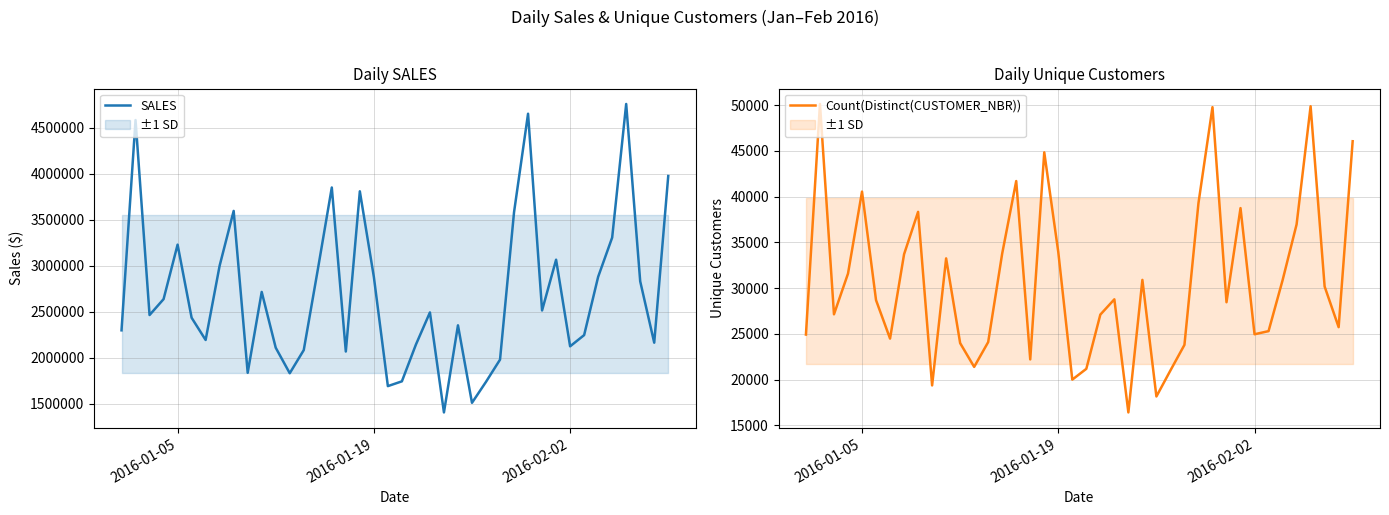

Count the number of categories in the chart.

40